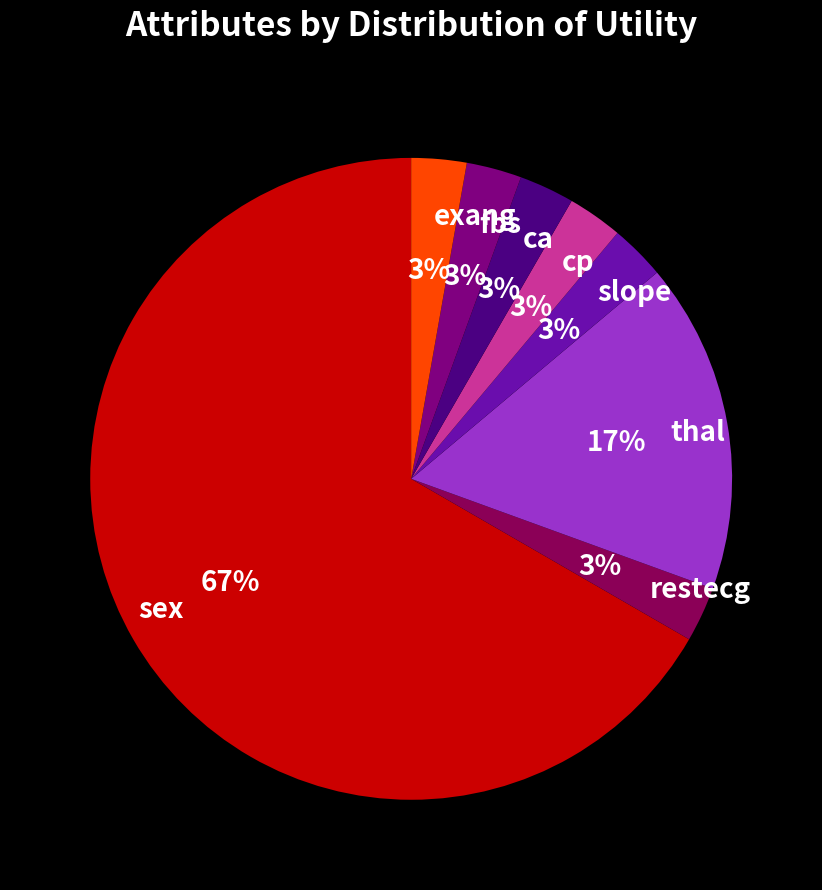

The thal slice represents 17% of the pie. True or false?

True